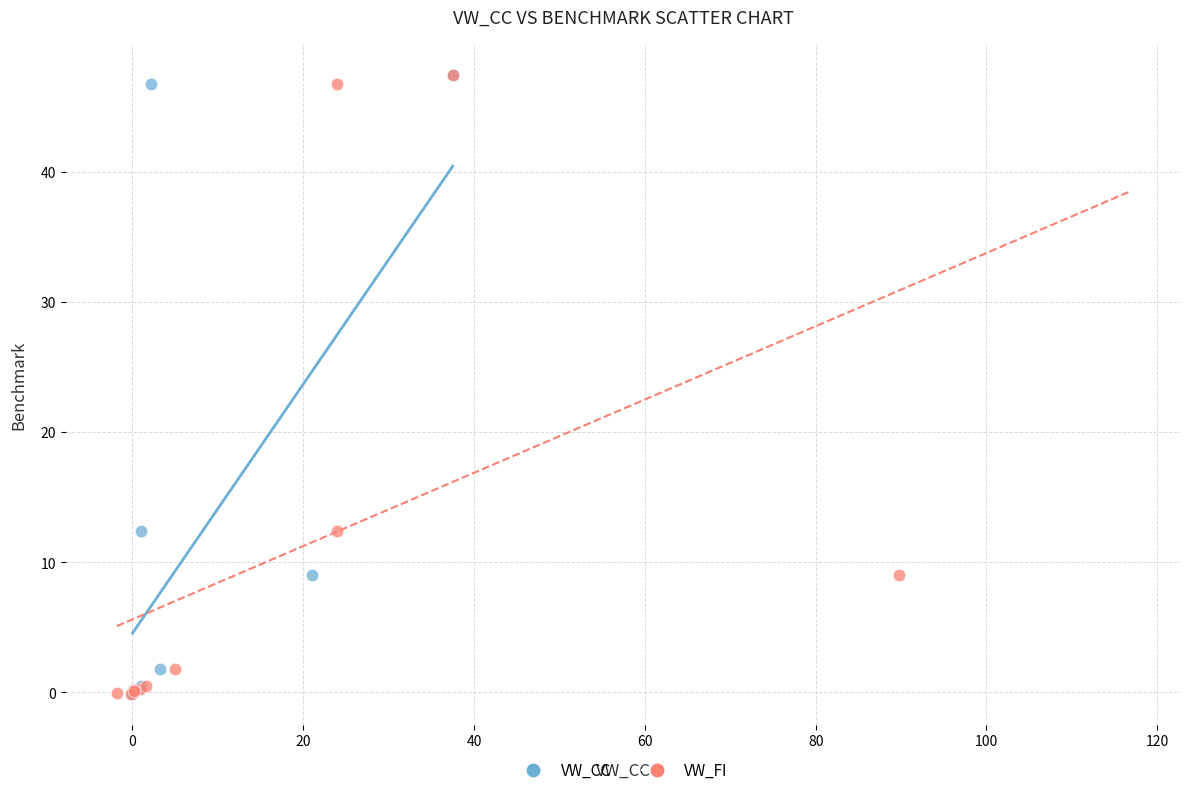

What are all the series names shown in the legend?

VW_CC, VW_FI